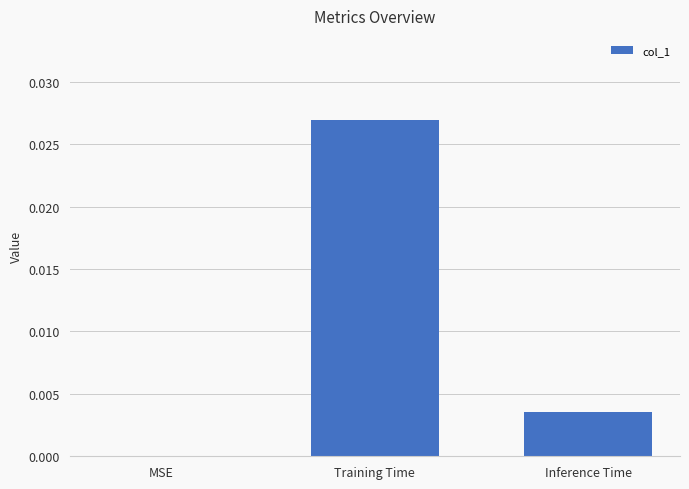

How many values are above zero?

2